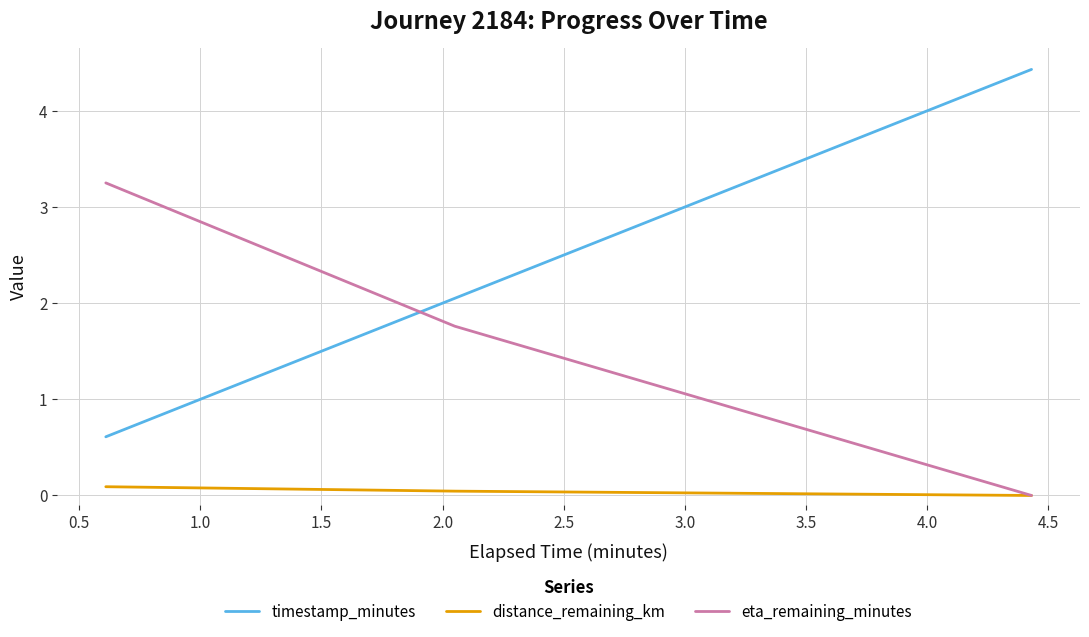

List the series in order of their peak value, lowest first.

distance_remaining_km, eta_remaining_minutes, timestamp_minutes